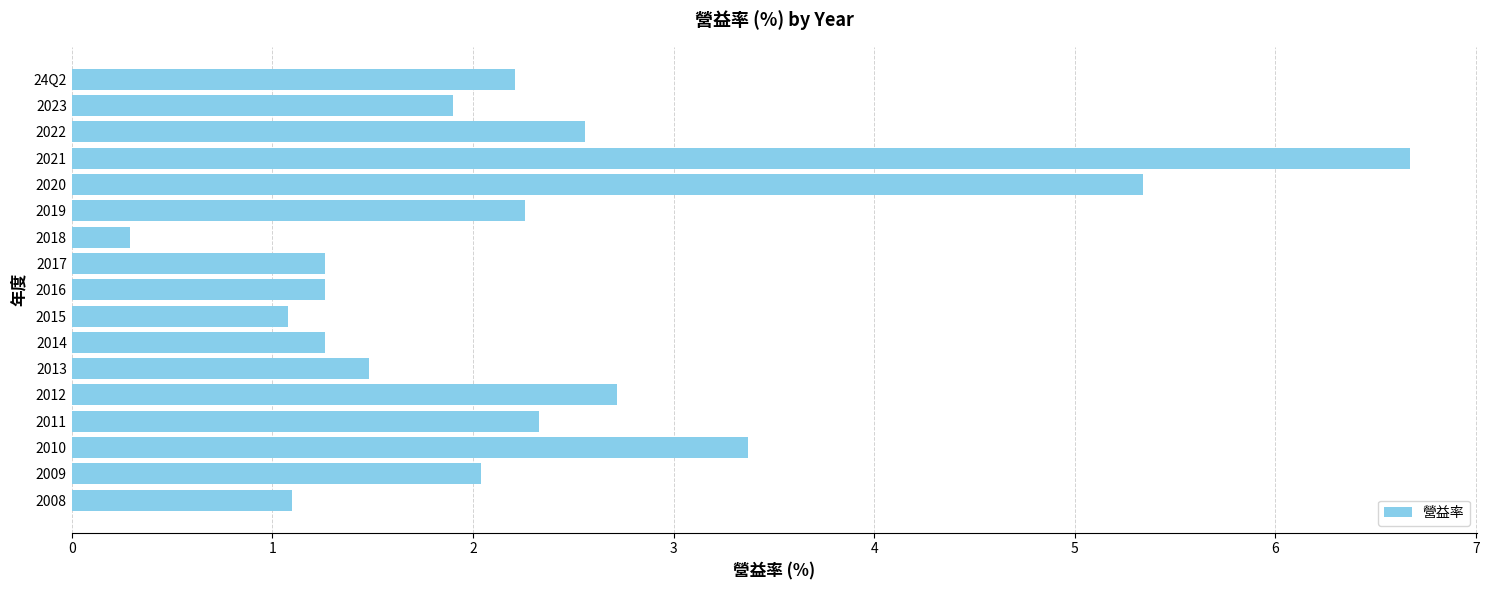

What value does the data have at 2015?

1.1